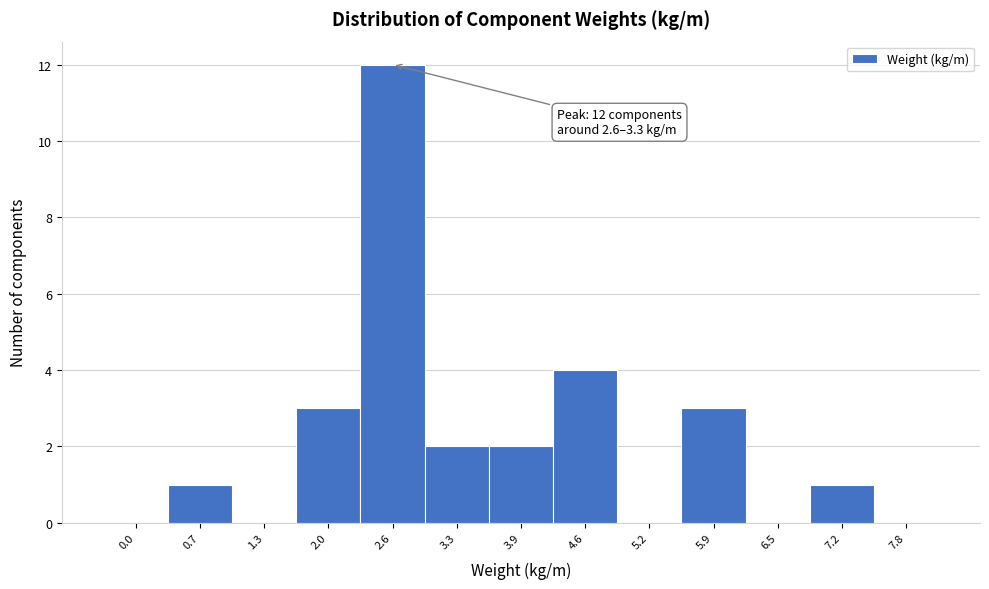

Reading left to right, list all the values displayed in this chart.

0.0=0	0.7=1	1.3=0	2.0=3	2.6=12	3.3=2	3.9=2	4.6=4	5.2=0	5.9=3	6.5=0	7.2=1	7.8=0